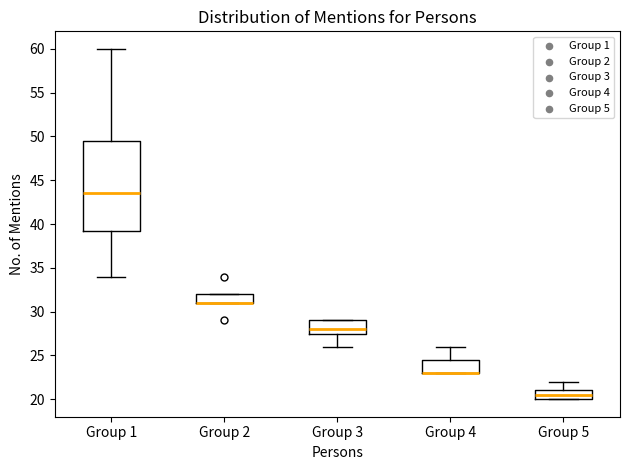

Reading left to right, transcribe this box plot: for each box, give where its median line is, the range the box spans, and where its two whiskers end, as read against the y-axis. The values are not printed on the chart, so give them approximately, as read against the axis.

Group 1: median 43.5, box 39.5 to 49.5, whiskers 34.0 to 60.0
Group 2: median 31.0 (drawn on the box's lower edge), box 31.0 to 32.0, whiskers 31.0 to 32.0
Group 3: median 28.0, box 27.5 to 29.0, whiskers 26.0 to 29.0
Group 4: median 23.0 (drawn on the box's lower edge), box 23.0 to 24.5, whiskers 23.0 to 26.0
Group 5: median 20.5, box 20.0 to 21.0, whiskers 20.0 to 22.0